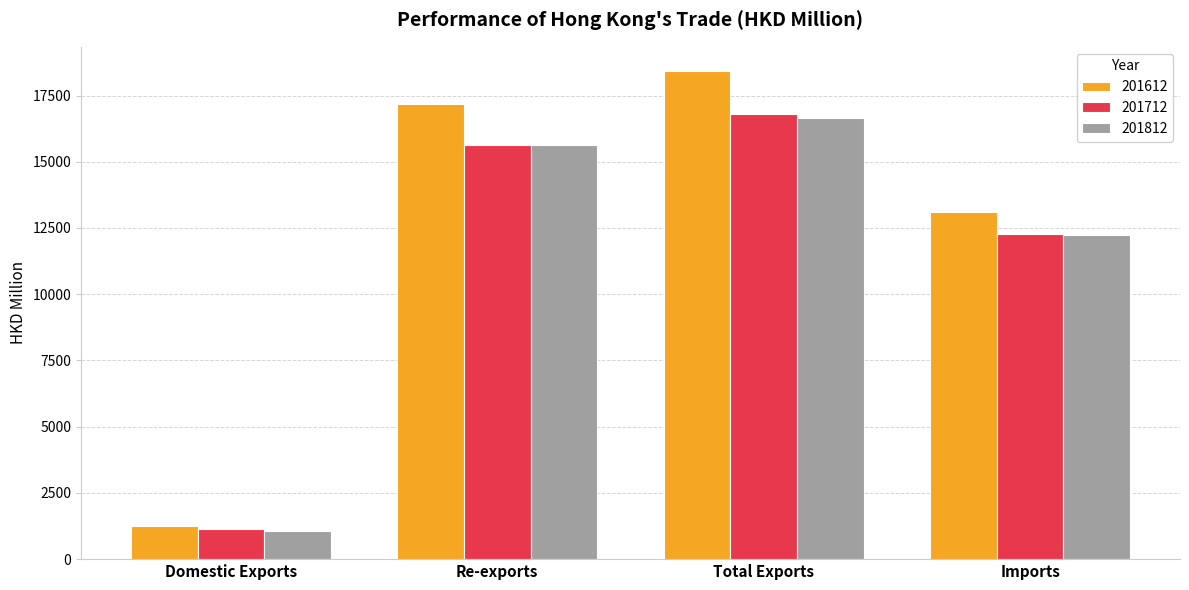

What is the sum of all 201812 values?

45574.8